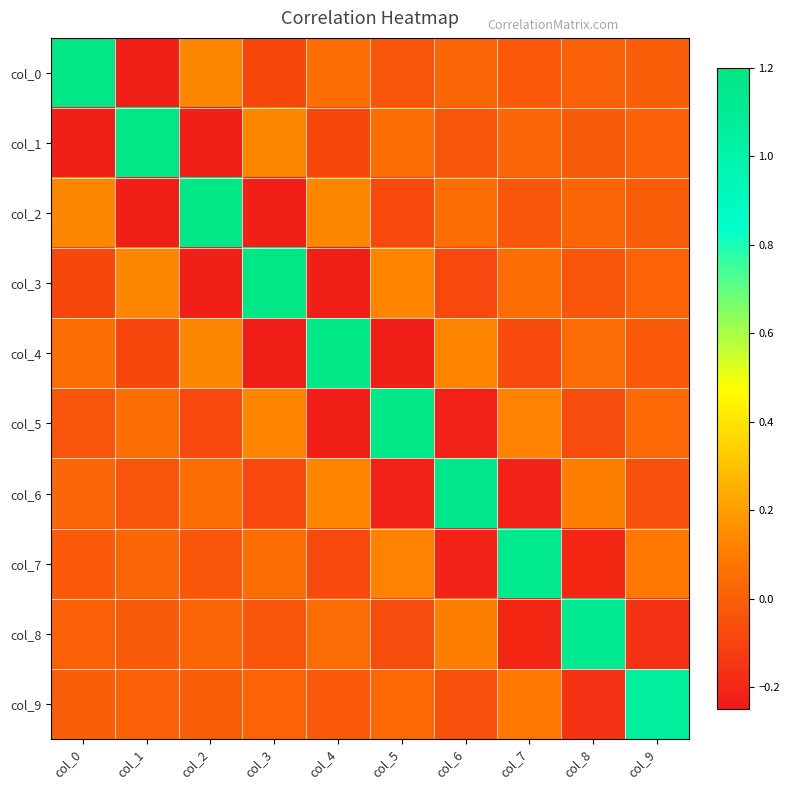

List the series in order of their peak value, highest first.

col_0, col_1, col_2, col_3, col_4, col_5, col_6, col_7, col_8, col_9